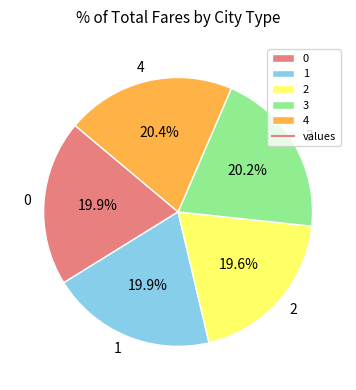

Count the number of slices in the pie.

5